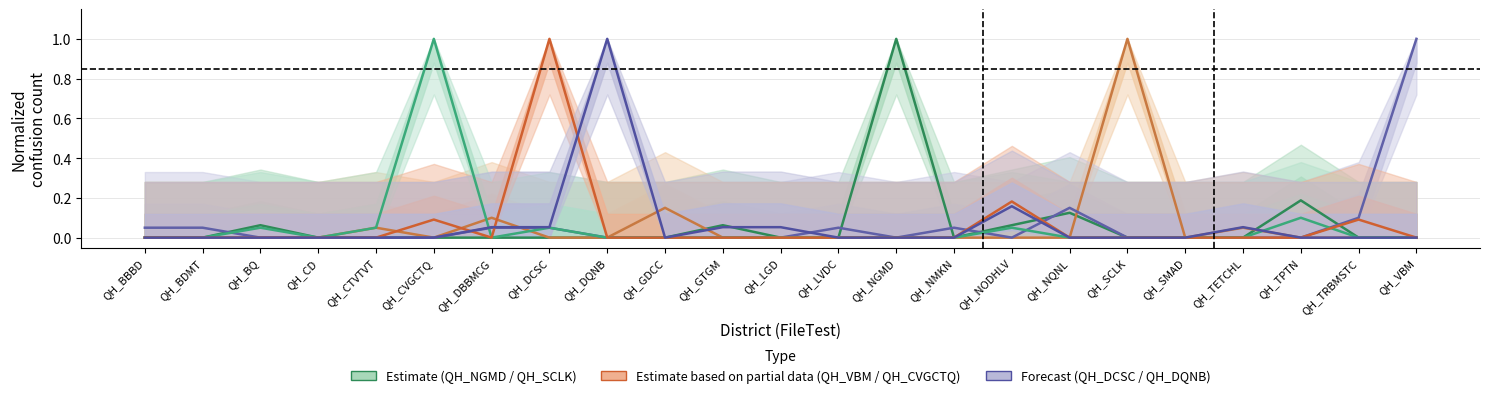

How many interior local valleys does the QH_DCSC series have?

1